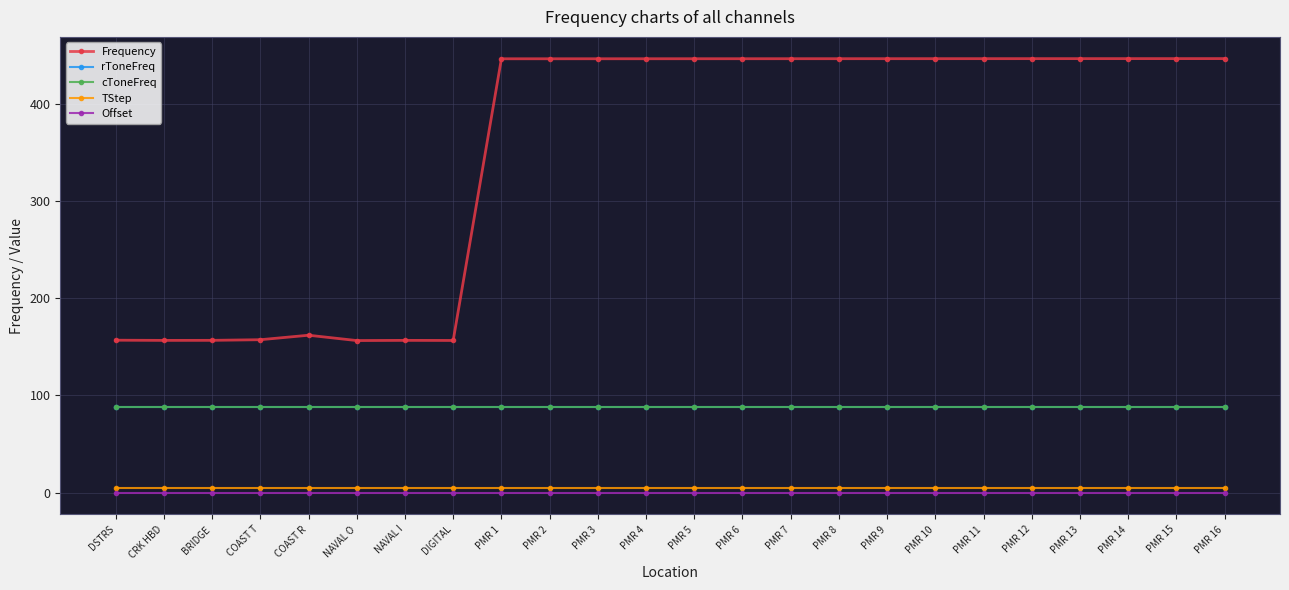

The value of rToneFreq at PMR 1 is 88.5. True or false?

True